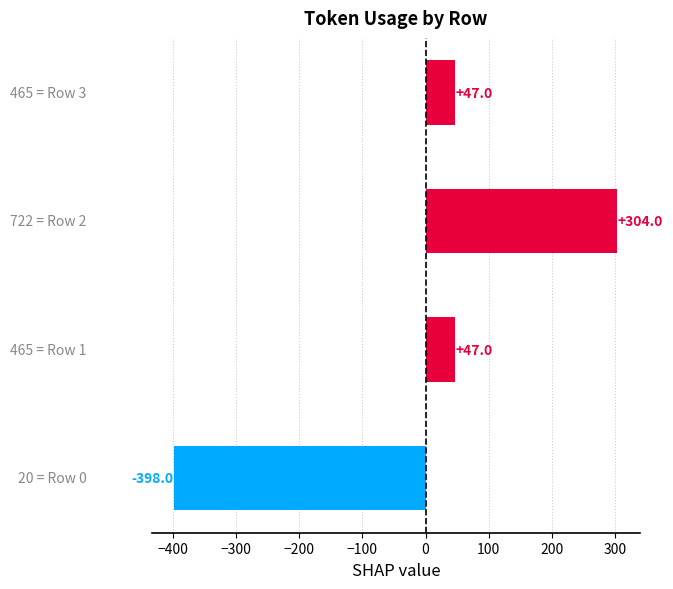

Reading bottom to top, extract all data points from this chart.

-398	47	304	47